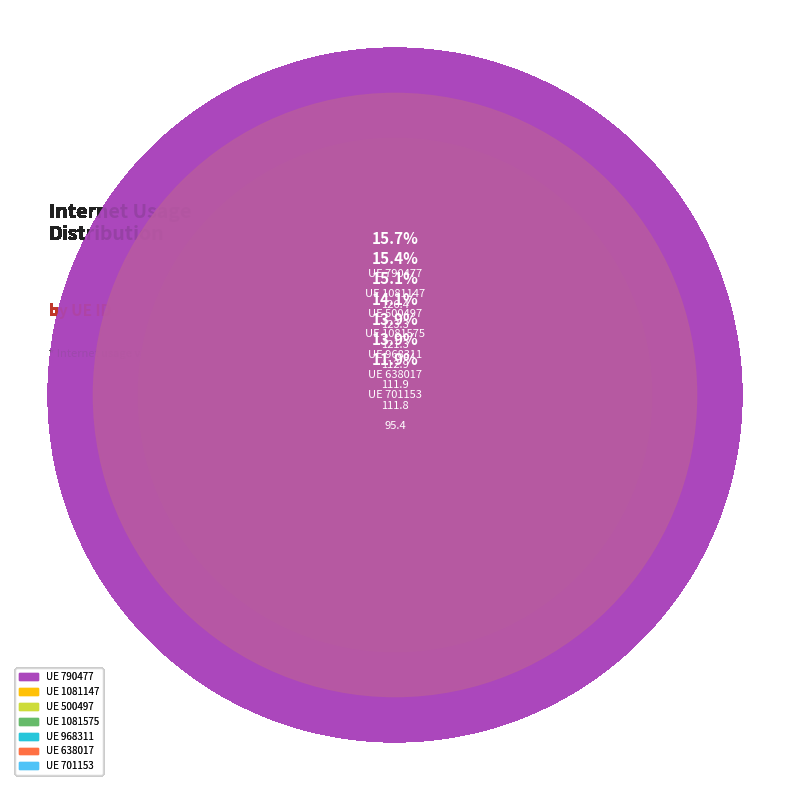

What is the total percentage of 701153 and 1081147?

27.2%